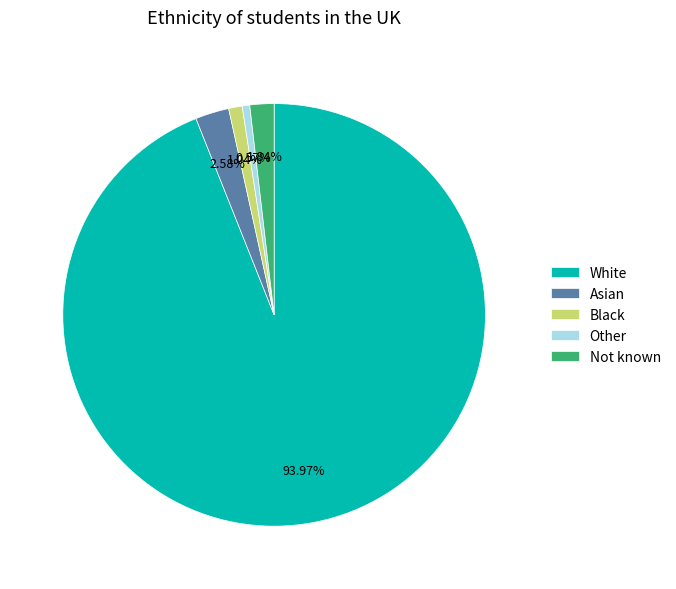

Which slice is the largest?

White